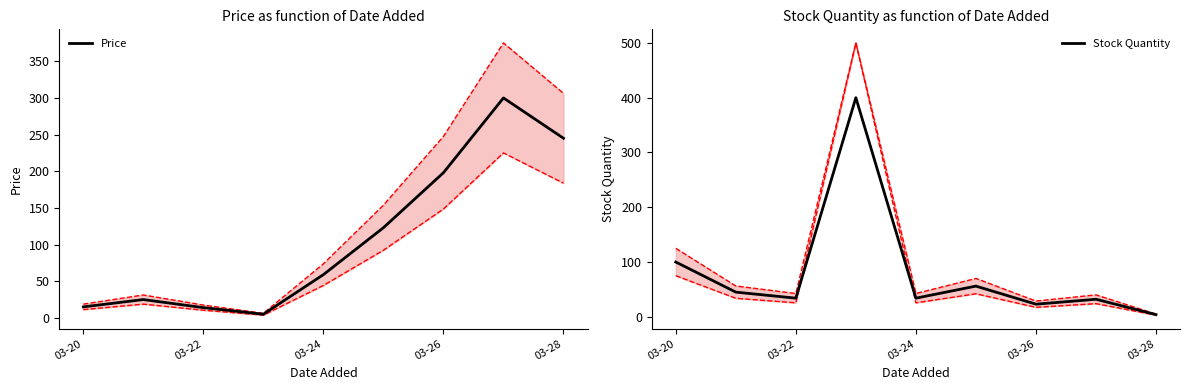

True or false: Stock Quantity and Price cross at least once.

True